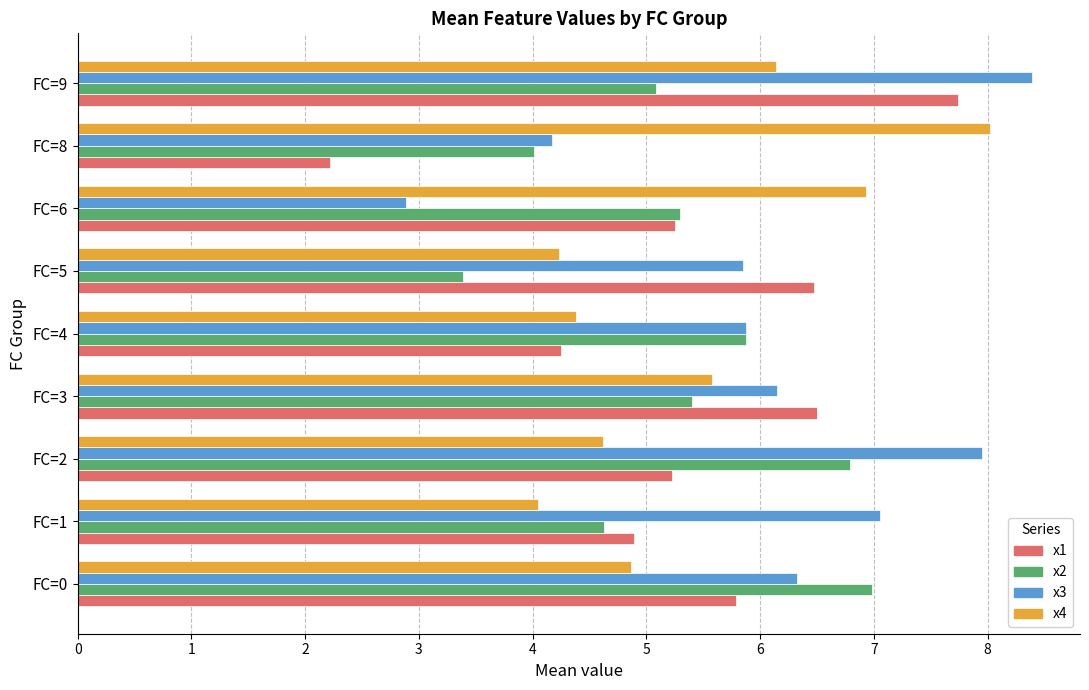

Is the value of x4 at FC=1 greater than the value of x1 at FC=0?

No